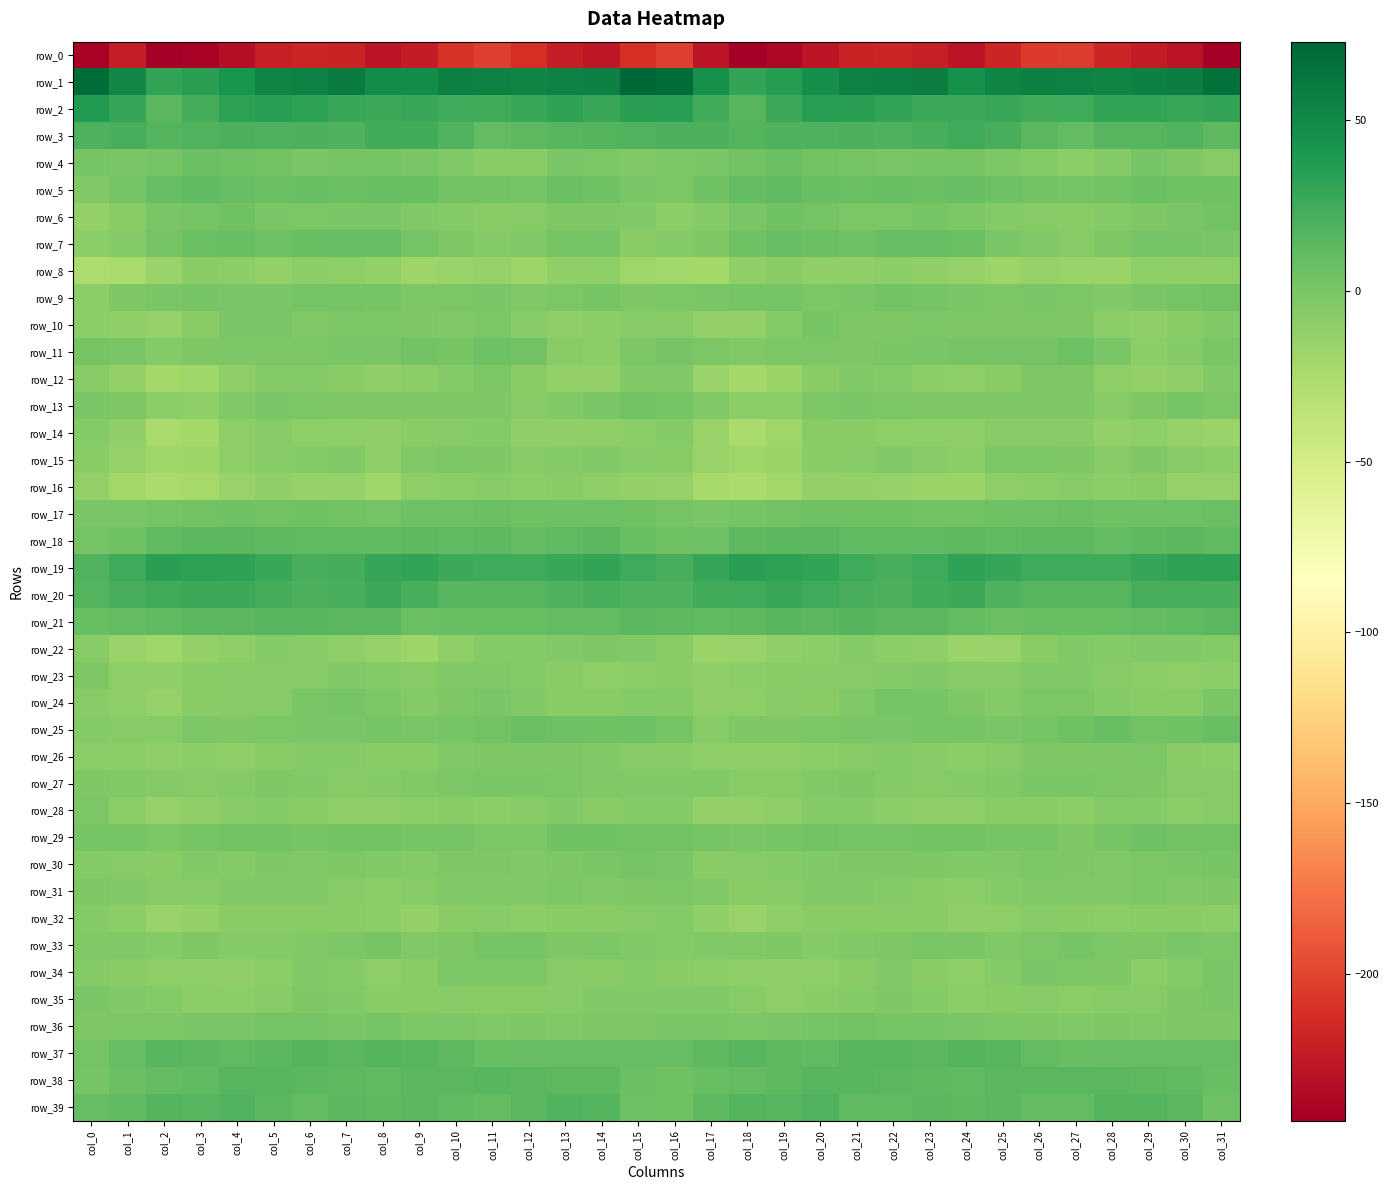

At which label is row_4 closest to -1?

col_22